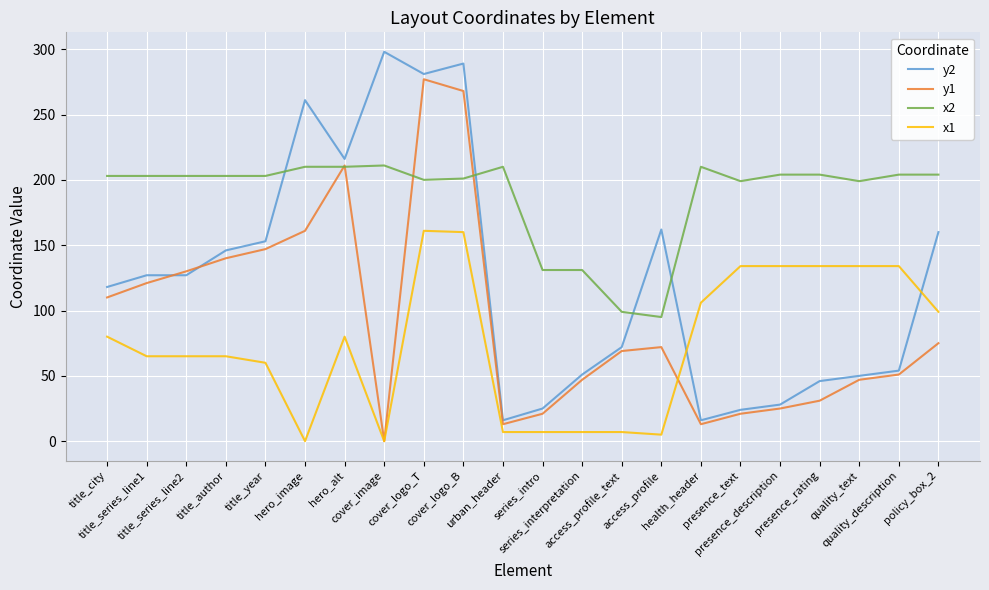

In y1, how many points are higher than both neighbors (excluding endpoints)?

3